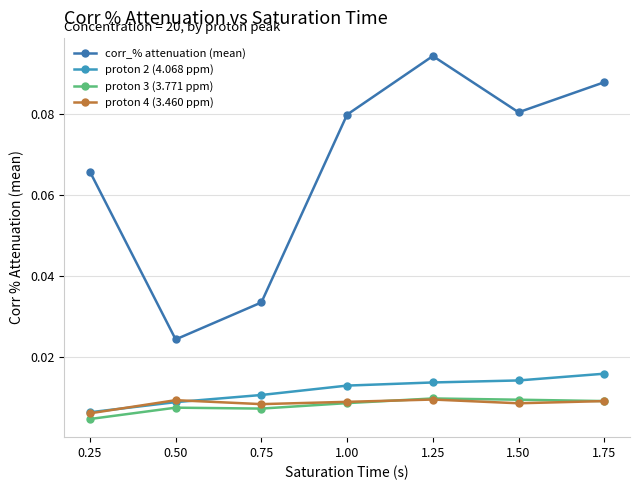

Which series changed the most between 1.00 and 1.25?

corr_% attenuation (mean)